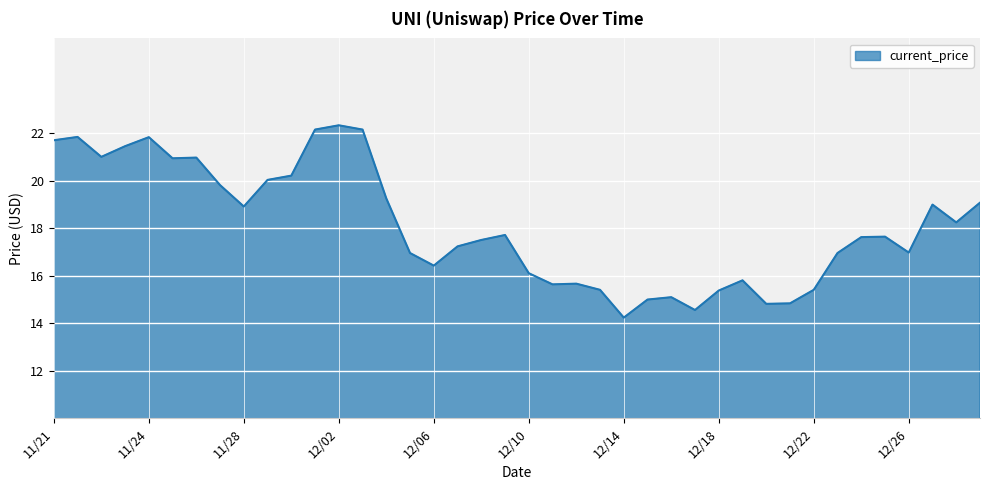

What is the maximum value shown in the chart?

22.3